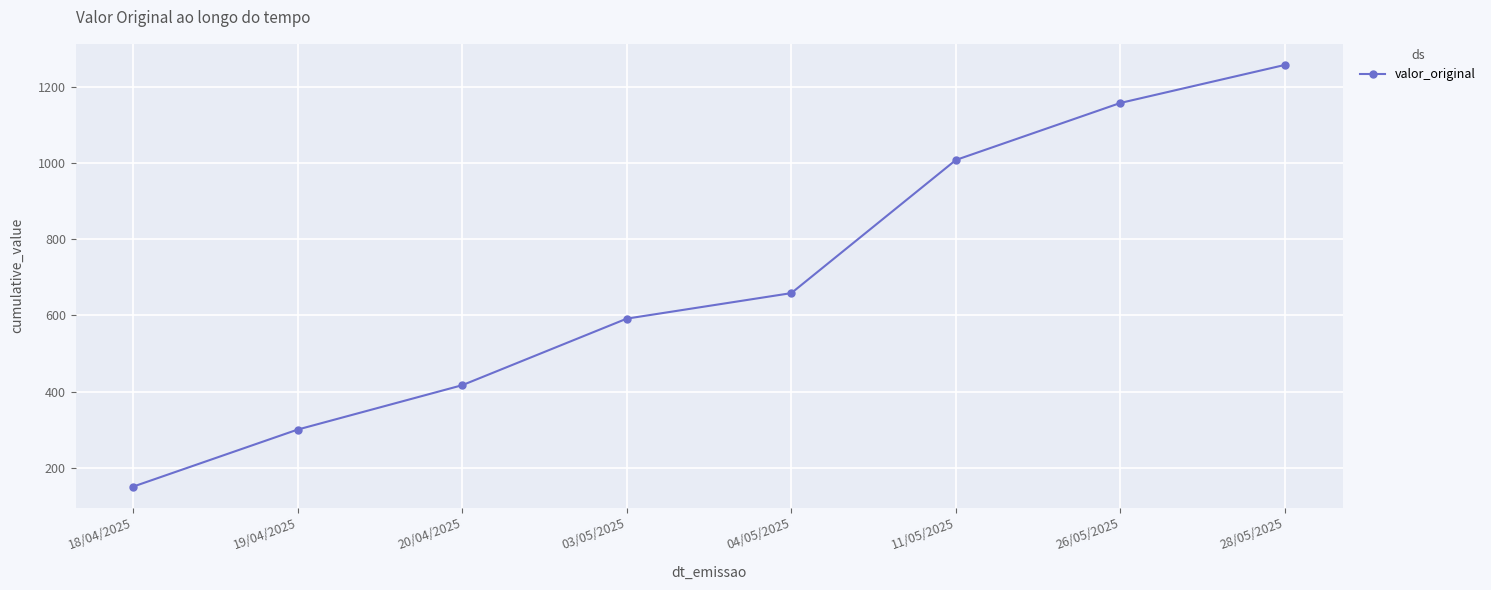

True or false: the data shows 71.2 at 18/04/2025.

False